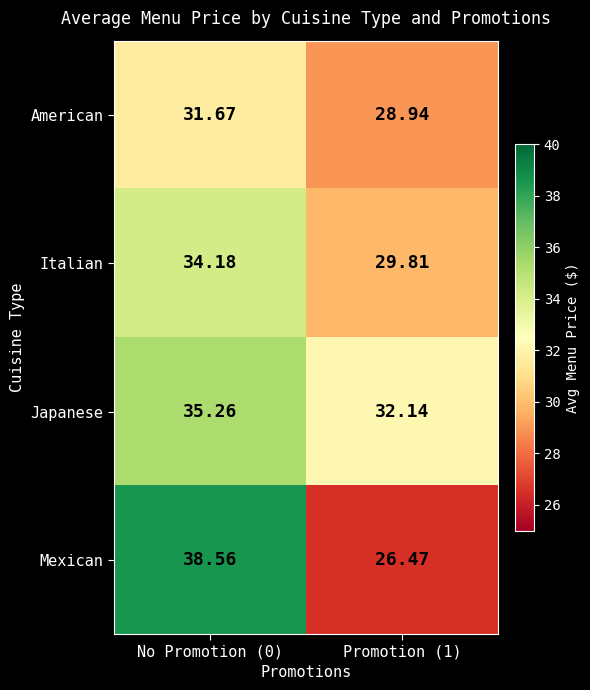

Which series has the widest spread of values?

Mexican